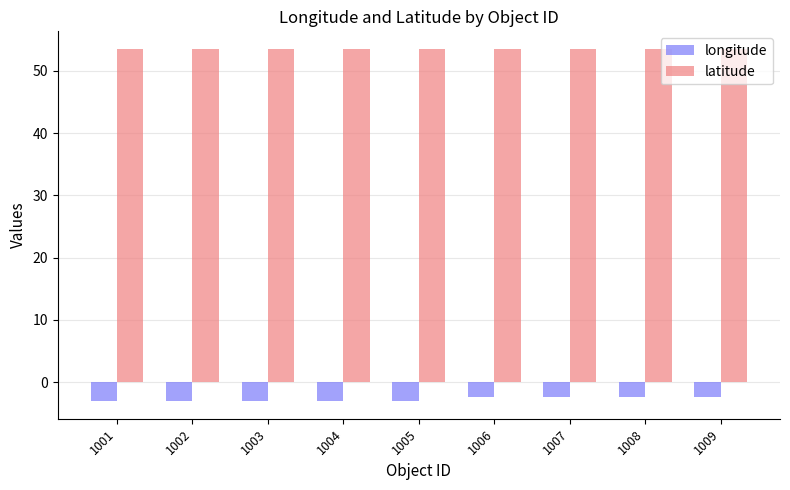

What is the total value across all series at 1007?

51.2